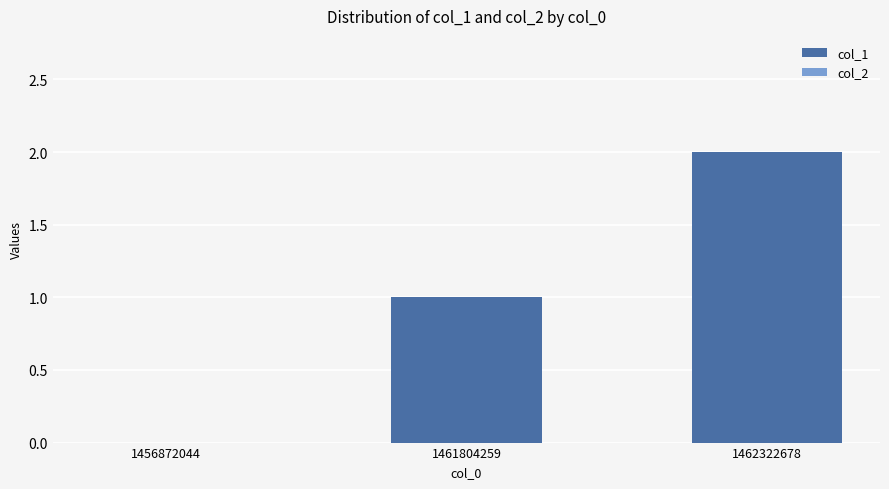

Which has a higher value, 1456872044 or 1462322678?

1462322678